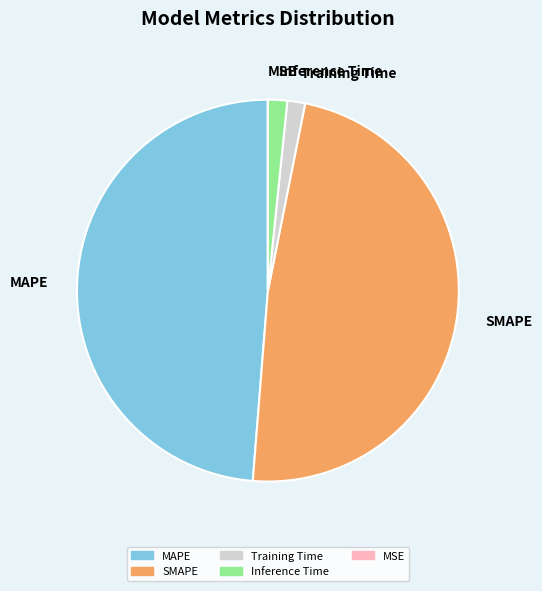

Which category has the biggest portion of the pie?

MAPE